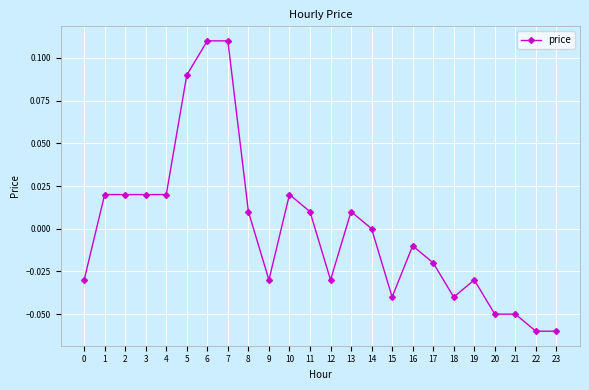

How many categories are shown in the chart?

24